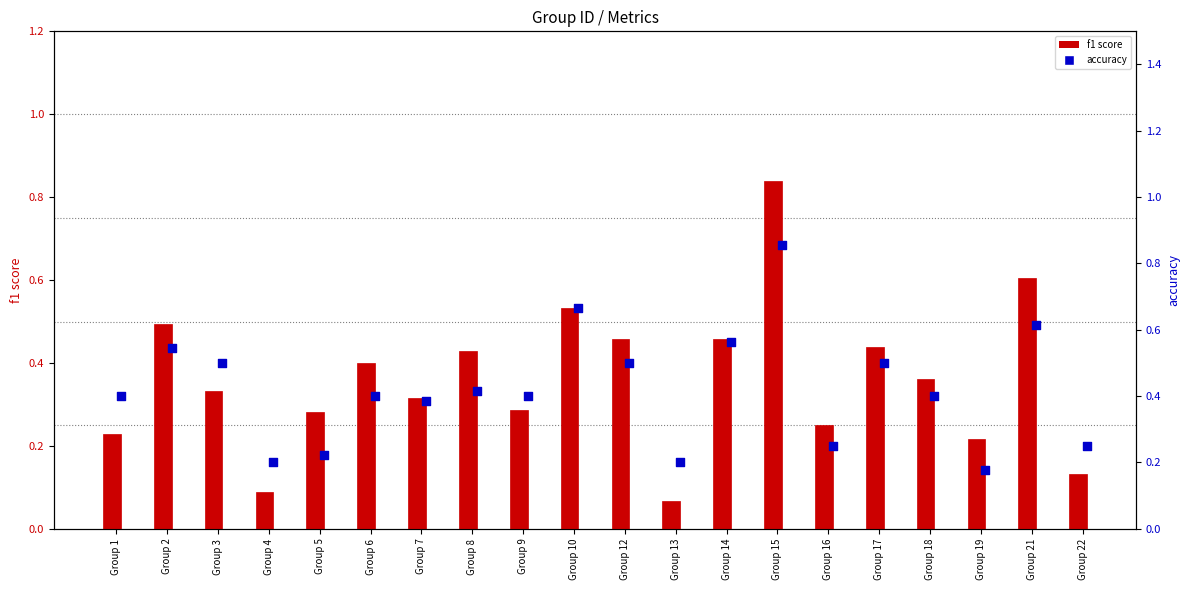

Which series has the widest spread of Y values?

f1 score